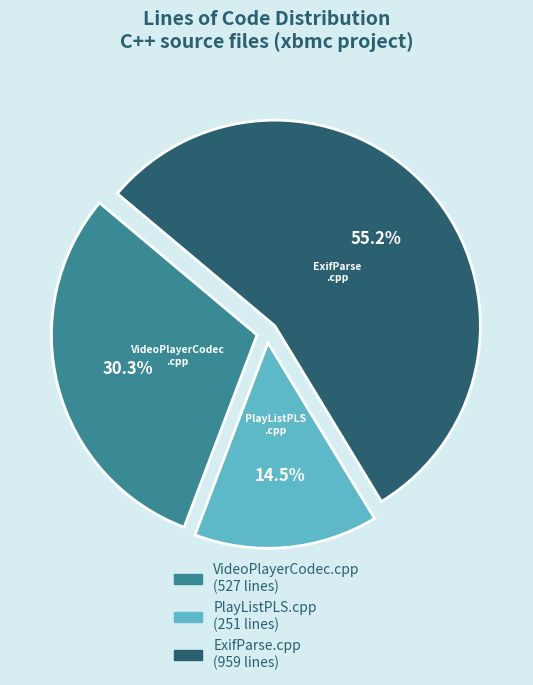

Which has a higher value, PlayListPLS.cpp or ExifParse.cpp?

ExifParse.cpp